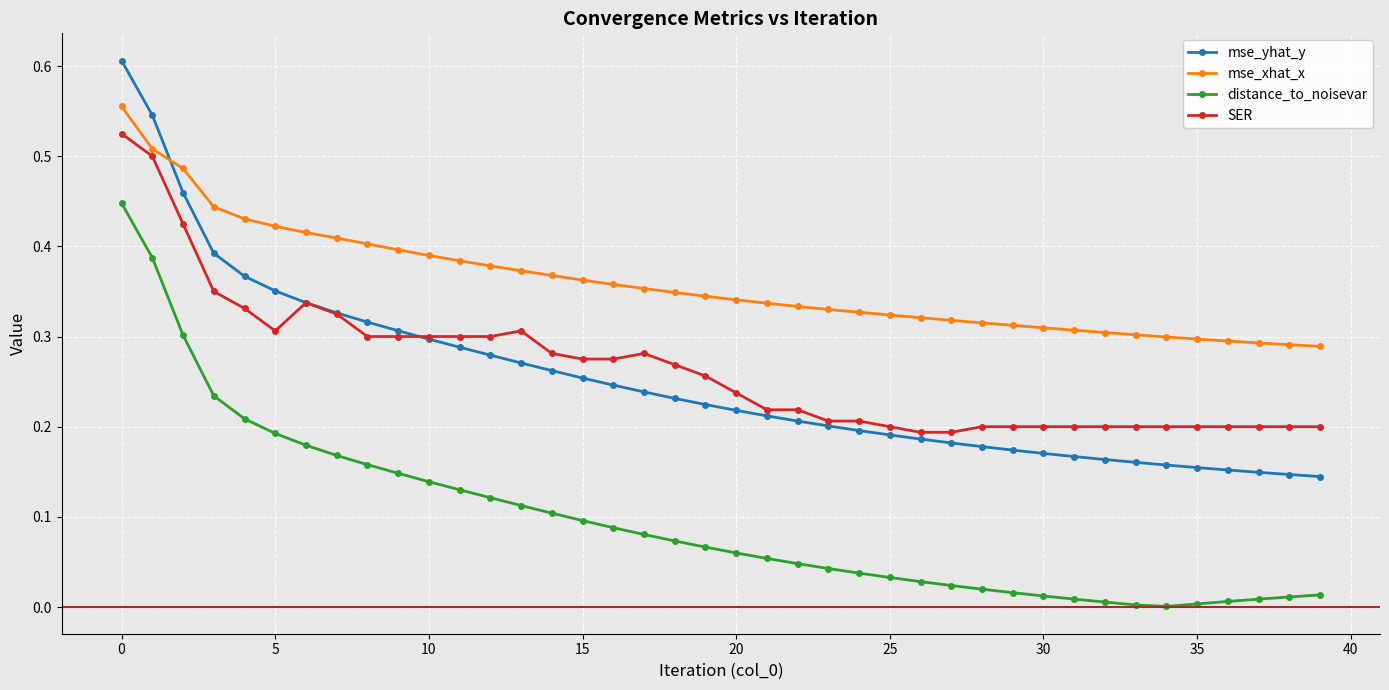

Which series has the largest total across all categories?

mse_xhat_x